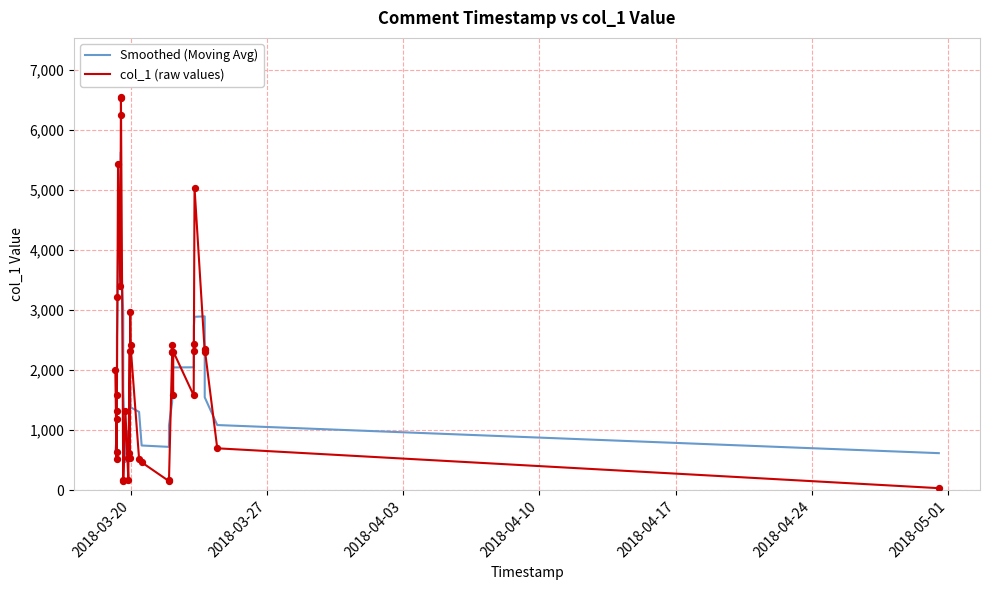

Which series has the largest range (max minus min)?

col_1 (raw values)